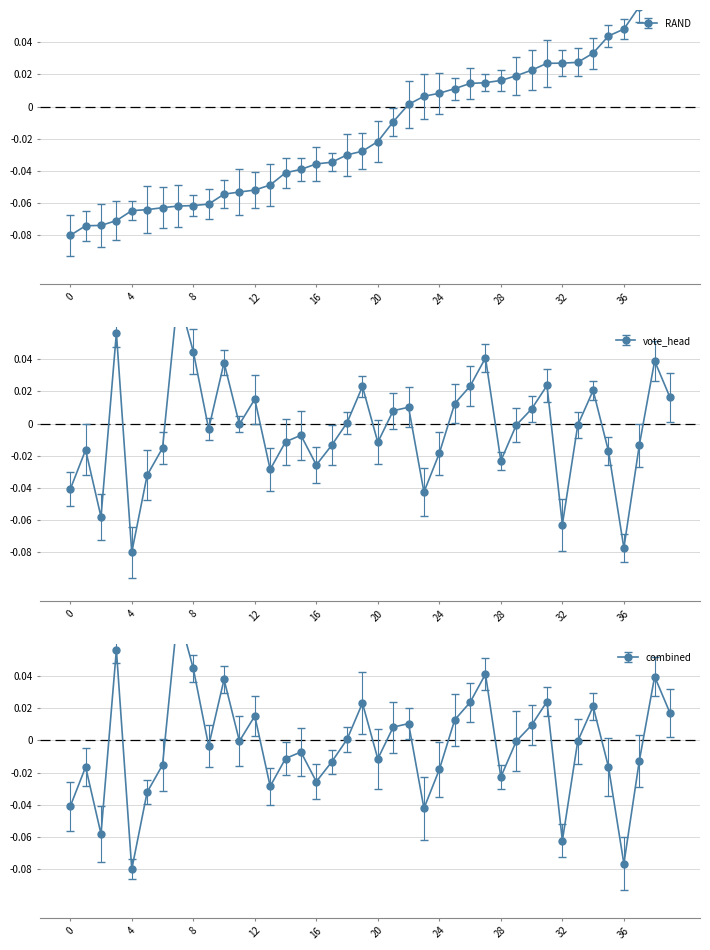

At which label does vote_head reach its minimum?

4